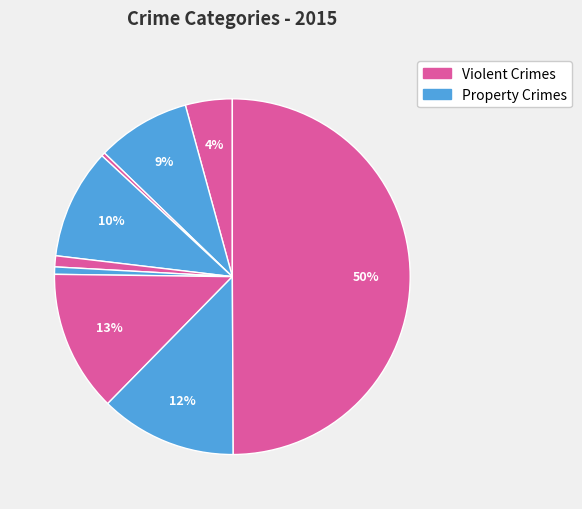

How many slices are in this pie chart?

9